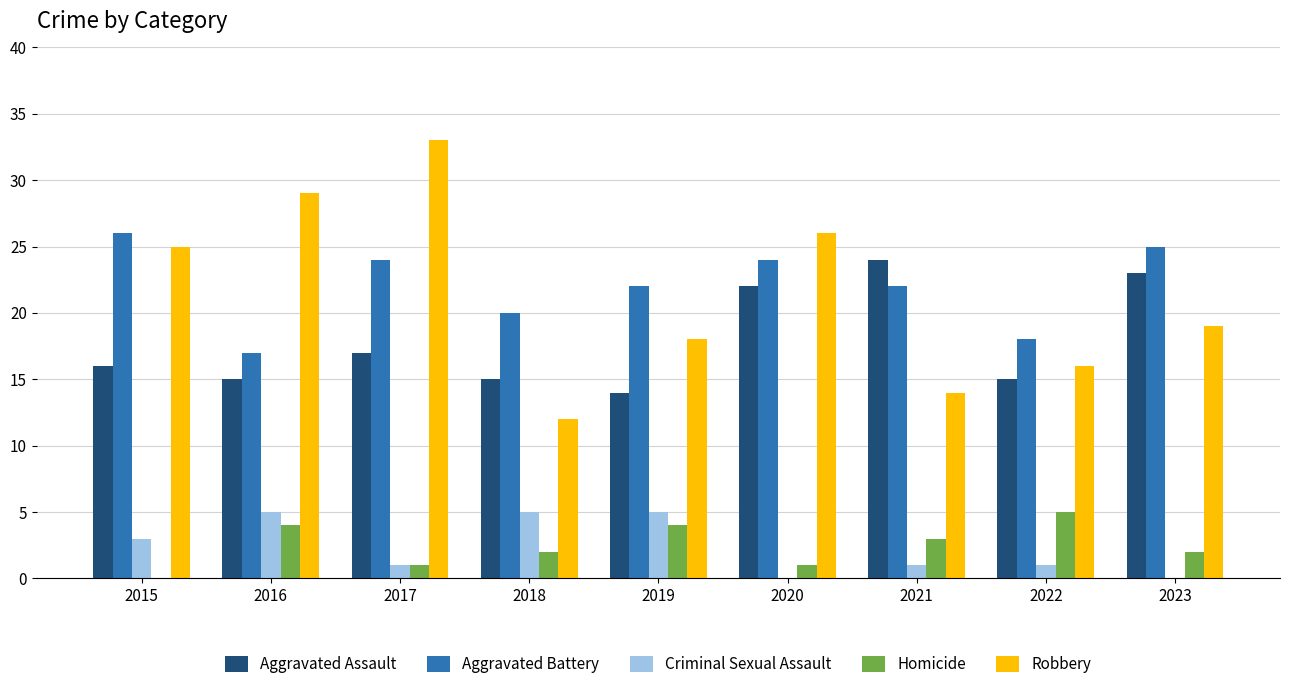

Are the bars grouped side by side (vs. stacked)?

Yes